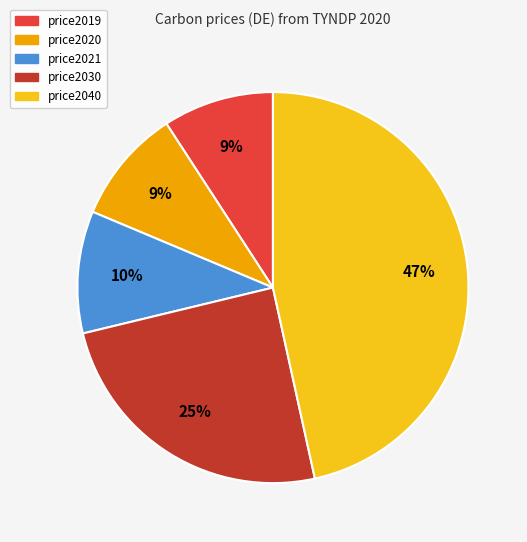

What percentage is the price2040 slice, to the nearest percent?

47%